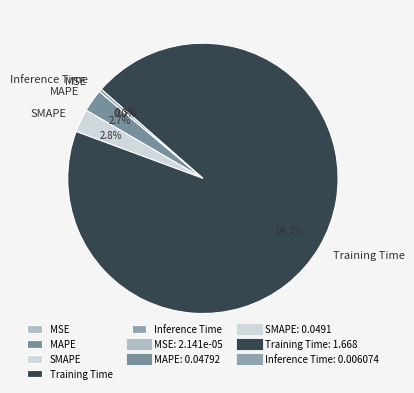

To the nearest percent, what is the average slice percentage?

20%